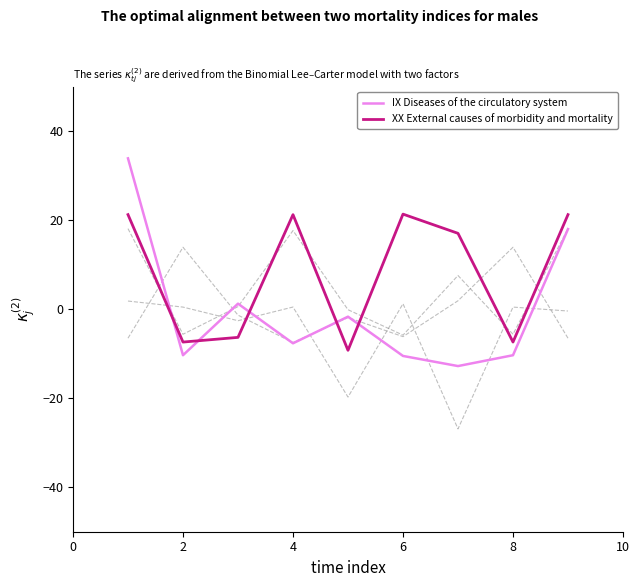

After their last crossing, which series has the higher values: XX External causes of morbidity and mortality or IX Diseases of the circulatory system?

XX External causes of morbidity and mortality